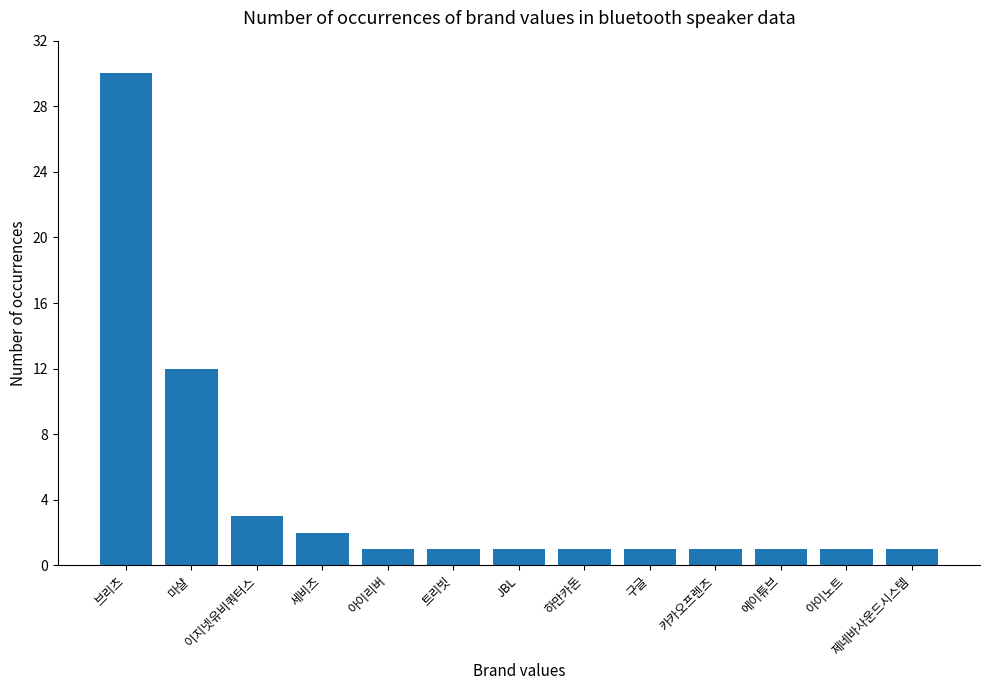

What is the difference between the second highest and second lowest values?

11